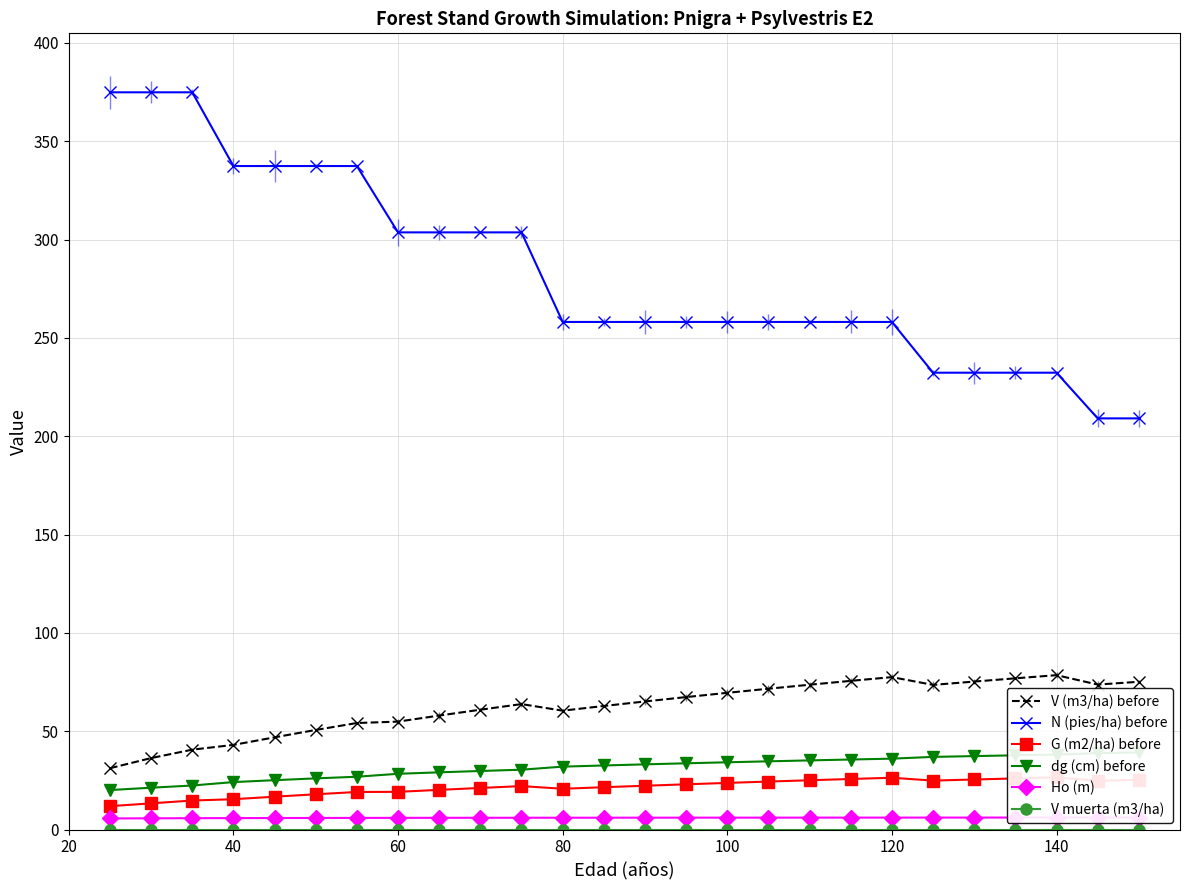

What is the maximum value shown in the chart?

374.9